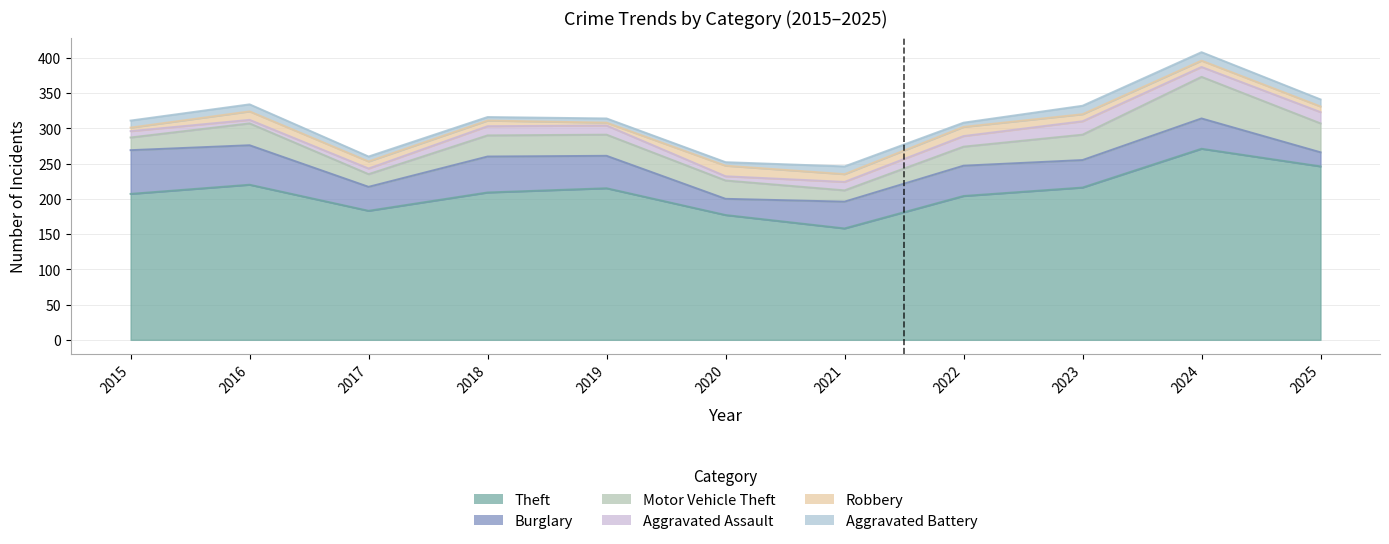

What is the average value of the Aggravated Assault series?

12